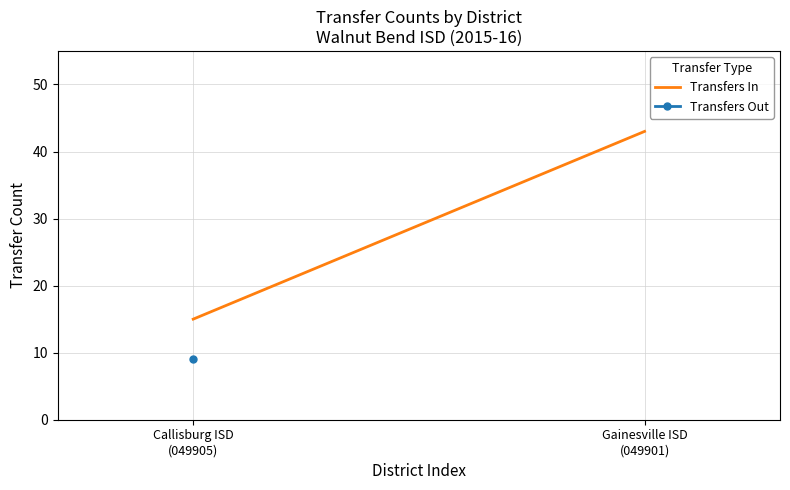

What position from the right is Gainesville ISD
(049901)?

1